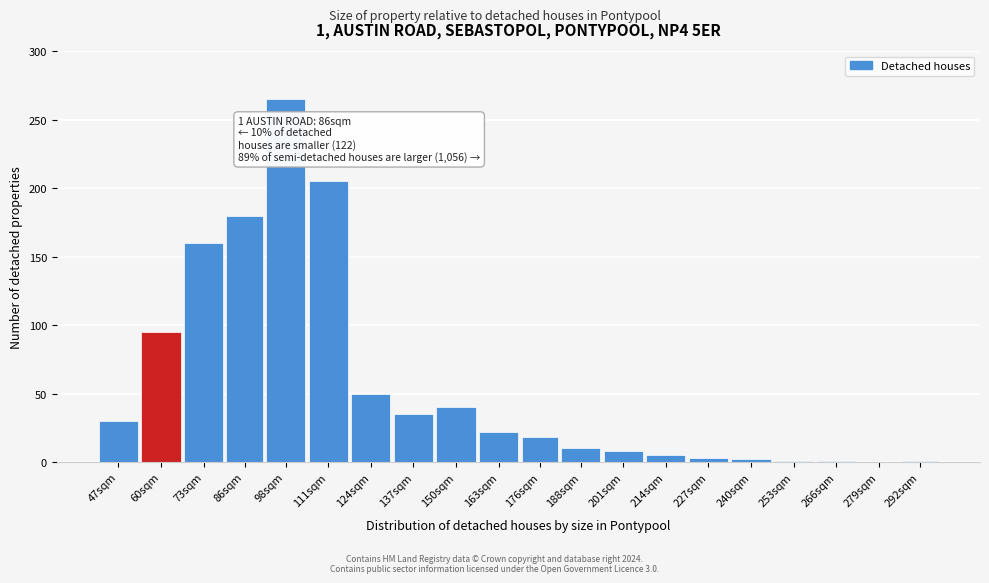

The value at 86sqm is 180. True or false?

True